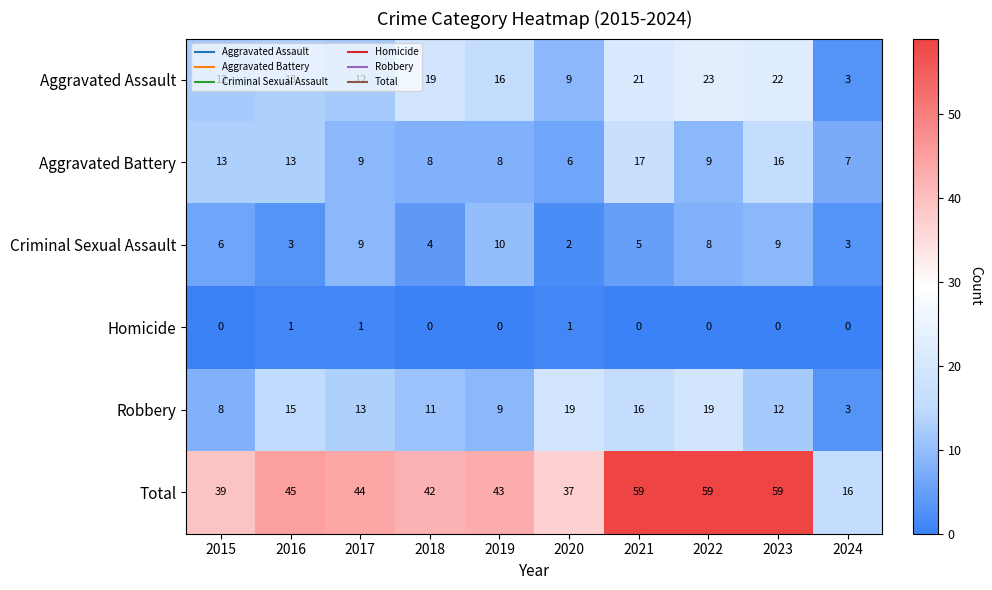

Count the number of data series in this chart.

6